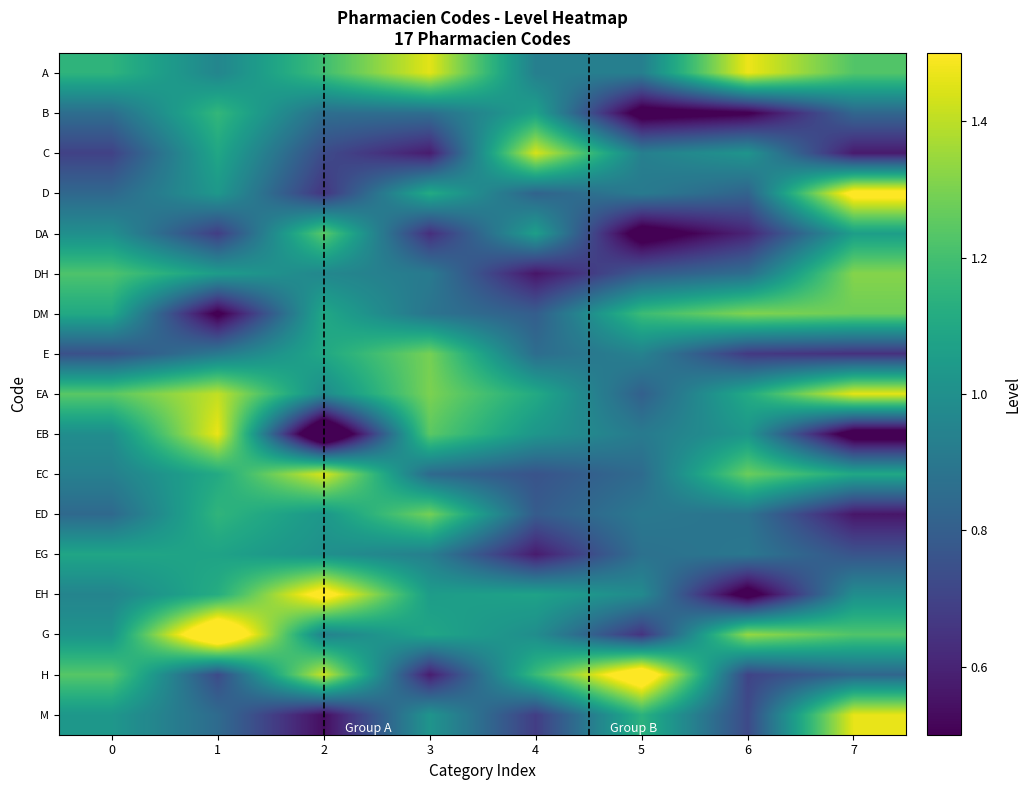

Reading left to right, extract all data points from this chart.

A: 0=1.1	1=1.0	2=1.2	3=1.5	4=0.9	5=0.9	6=1.5	7=1.2
B: 0=0.9	1=1.2	2=0.9	3=0.9	4=1.1	5=0.4	6=0.5	7=0.8
C: 0=0.7	1=1.1	2=0.7	3=0.6	4=1.4	5=0.9	6=1.0	7=0.6
D: 0=0.8	1=1.0	2=0.7	3=1.1	4=0.8	5=0.9	6=0.8	7=1.6
DA: 0=1.0	1=0.7	2=1.2	3=0.6	4=1.1	5=0.4	6=0.6	7=1.1
DH: 0=1.2	1=1.1	2=1.0	3=0.9	4=0.6	5=0.8	6=0.9	7=1.3
DM: 0=1.1	1=0.5	2=1.1	3=0.9	4=0.8	5=1.2	6=1.3	7=1.3
E: 0=0.7	1=0.9	2=1.1	3=1.3	4=0.9	5=0.9	6=0.7	7=0.6
EA: 0=1.2	1=1.4	2=1.0	3=1.3	4=1.1	5=0.8	6=1.1	7=1.5
EB: 0=1.0	1=1.5	2=0.2	3=1.2	4=1.0	5=0.9	6=1.0	7=0.4
EC: 0=0.9	1=1.1	2=1.4	3=0.8	4=0.8	5=0.8	6=1.3	7=1.1
ED: 0=0.8	1=1.2	2=1.0	3=1.3	4=0.8	5=0.9	6=0.9	7=0.6
EG: 0=1.1	1=1.1	2=1.0	3=0.9	4=0.6	5=0.9	6=0.9	7=0.8
EH: 0=1.0	1=1.1	2=1.6	3=1.1	4=1.1	5=1.0	6=0.4	7=1.0
G: 0=1.0	1=1.7	2=0.9	3=1.1	4=1.0	5=0.6	6=1.3	7=1.2
H: 0=1.2	1=0.7	2=1.4	3=0.6	4=1.2	5=1.7	6=0.7	7=0.8
M: 0=1.0	1=0.8	2=0.5	3=1.0	4=0.7	5=1.1	6=0.7	7=1.5